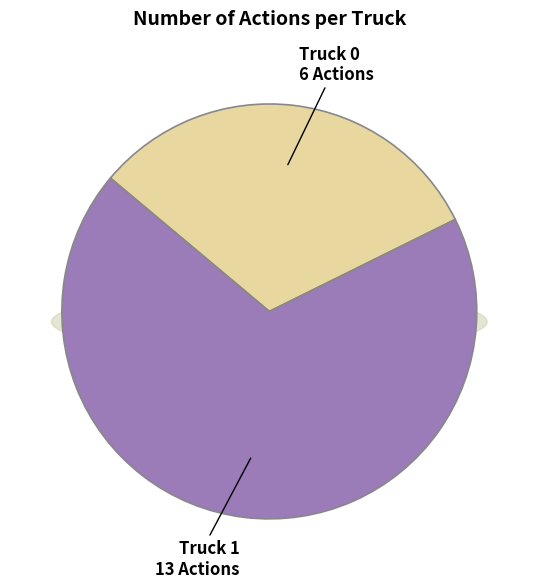

What is the smallest slice in the pie chart?

Truck 0